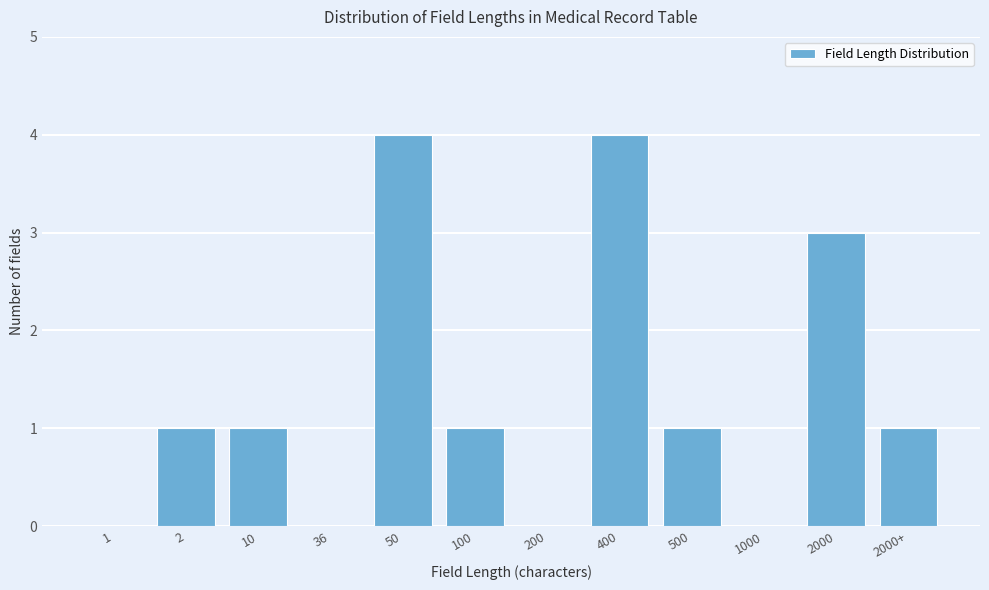

Reading right to left, transcribe all the data shown in this chart.

2000+=1	2000=3	1000=0	500=1	400=4	200=0	100=1	50=4	36=0	10=1	2=1	1=0